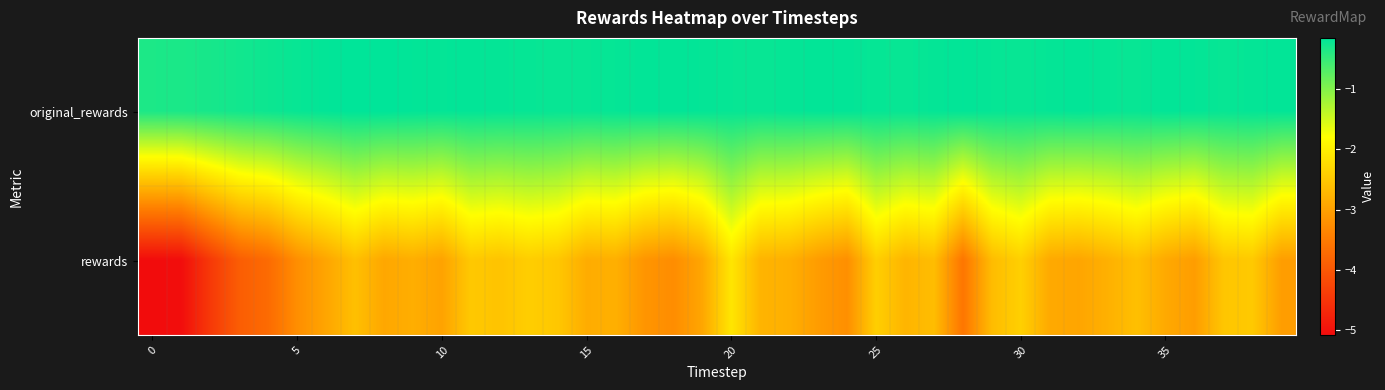

How many categories are shown in the chart?

40